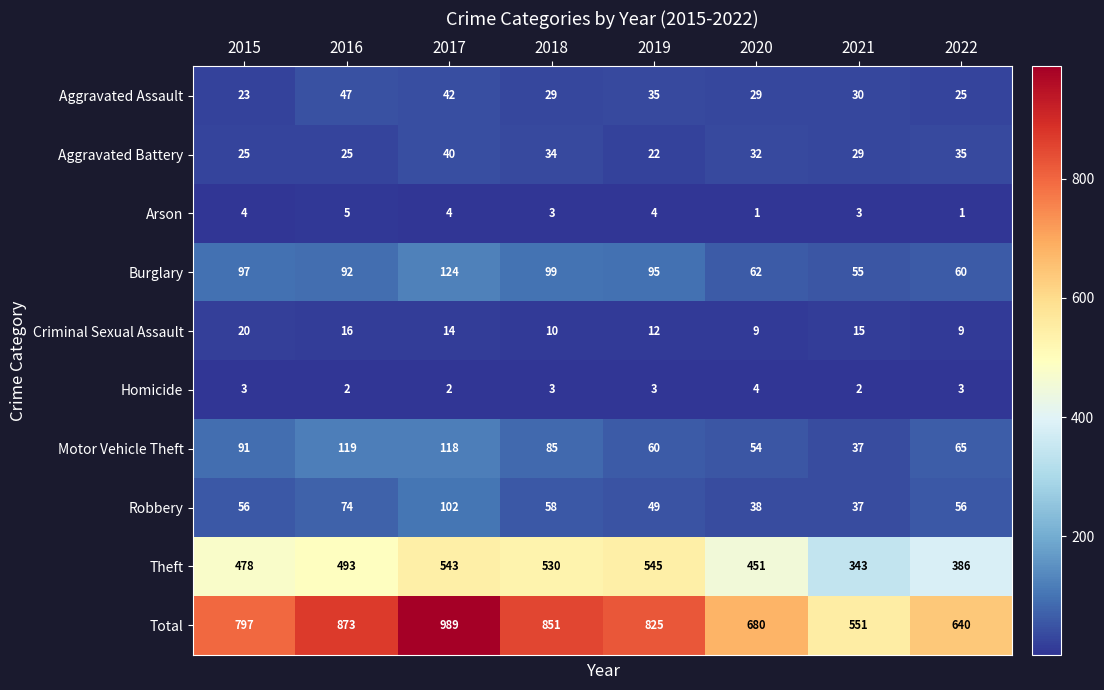

What is the total value across all series at 2020?

1360